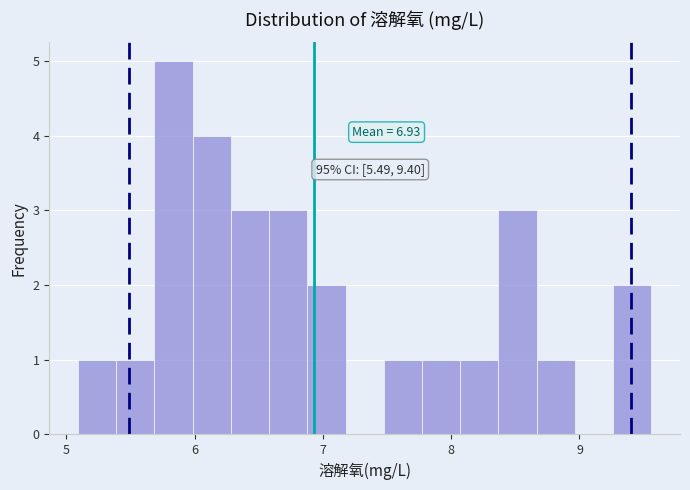

Read against the x-axis, roughly where is the centre of the tallest bar?

5.8